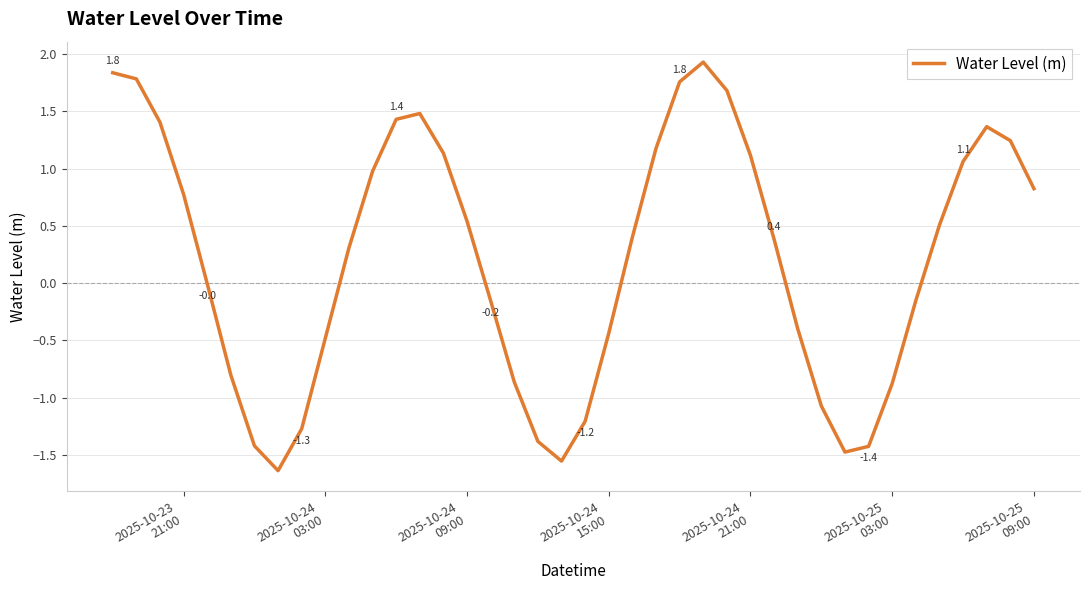

What is the greatest value displayed?

1.9